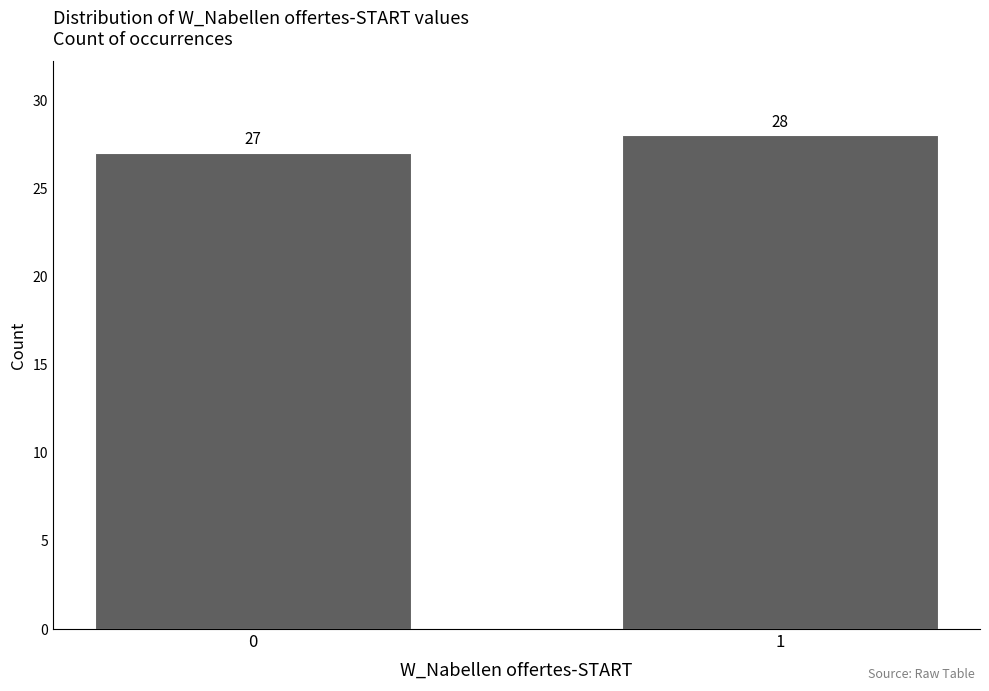

Reading right to left, extract all data points from this chart.

1=28	0=27